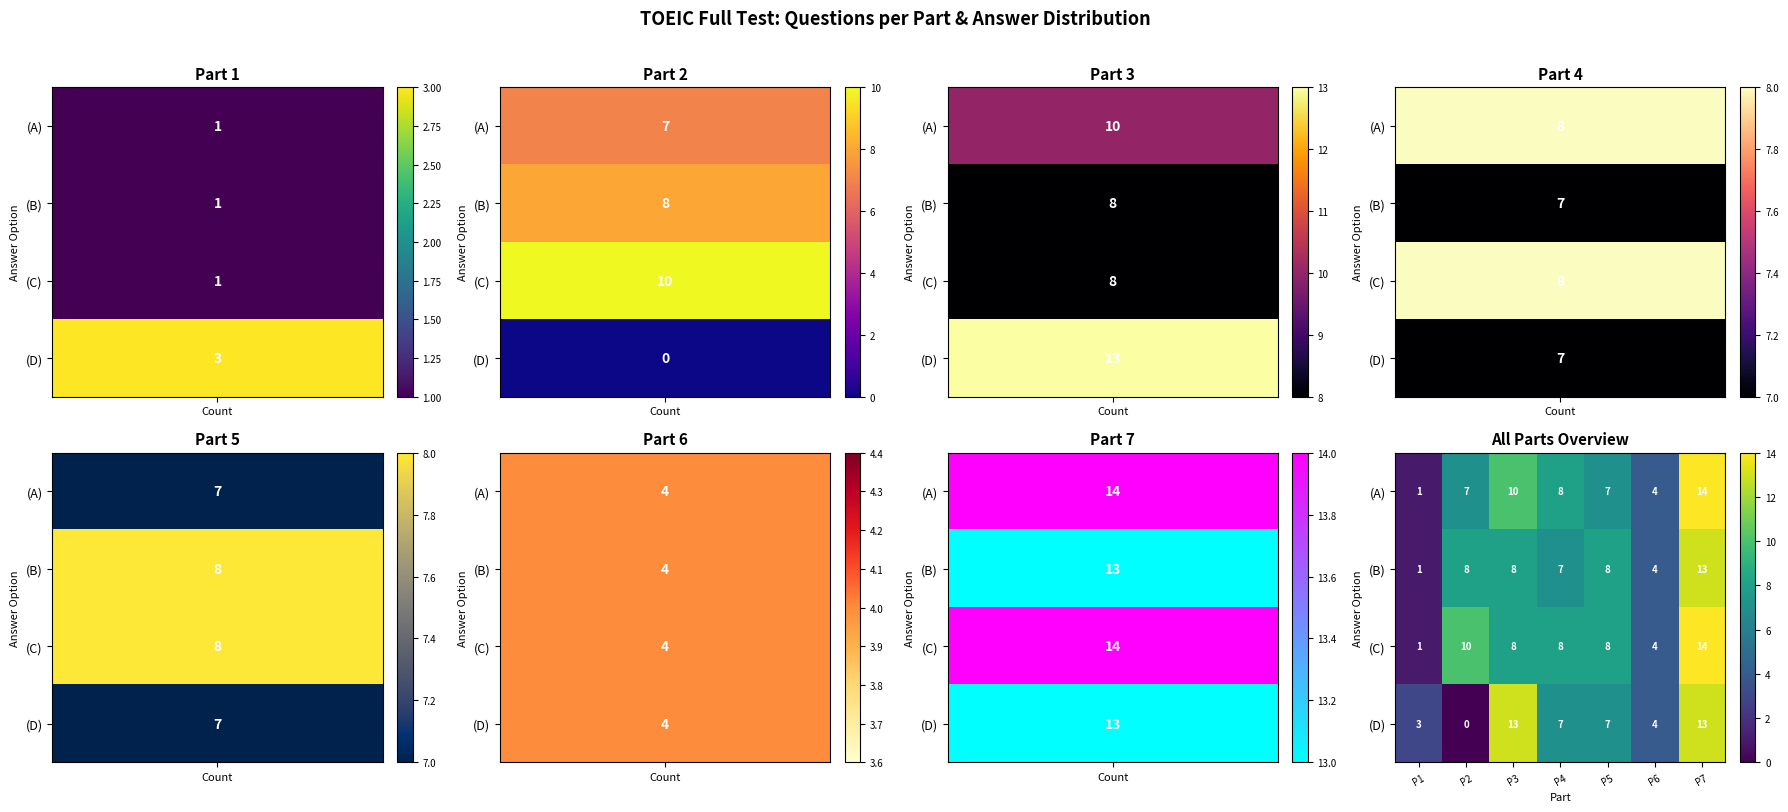

What is the total value across all series at P5?

30